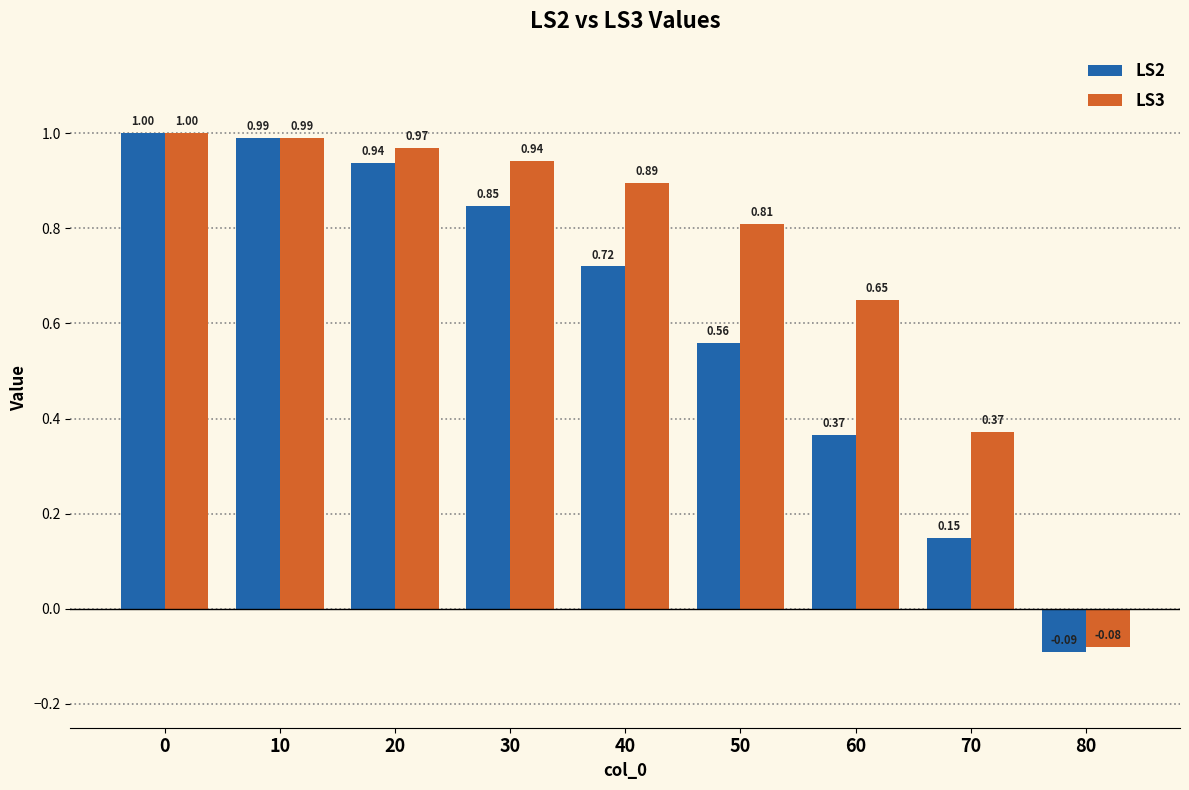

Rank the series at 40 from lowest to highest value.

LS2, LS3